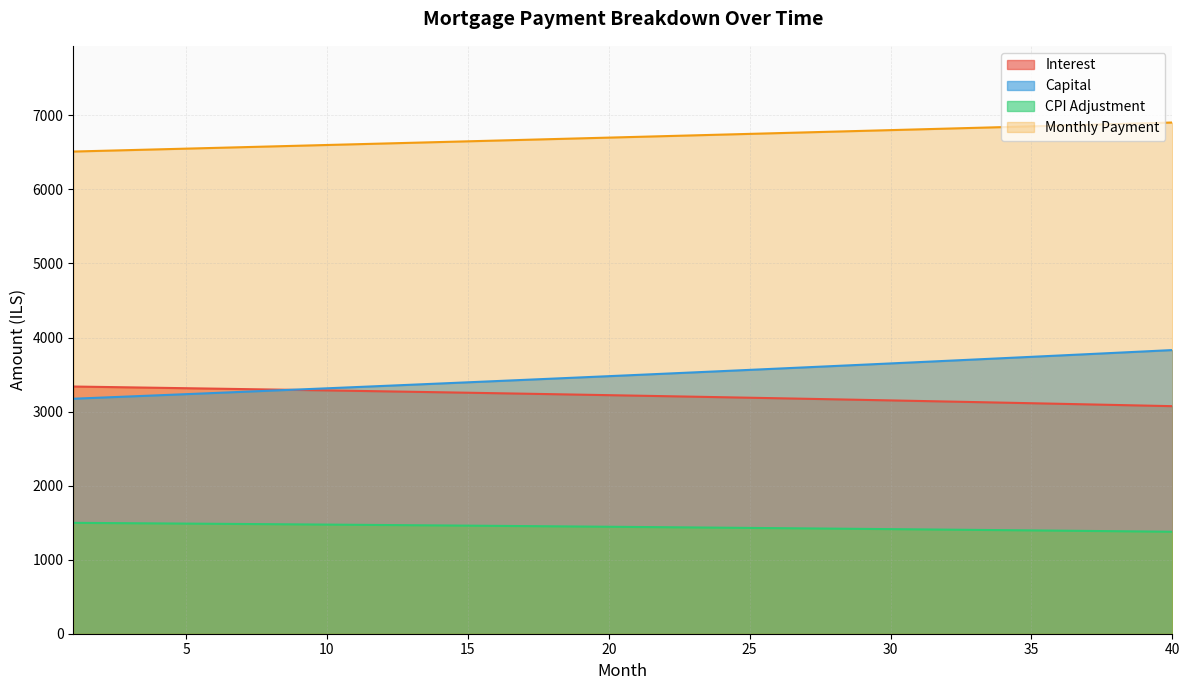

Between 26 and 3, which is larger?

3